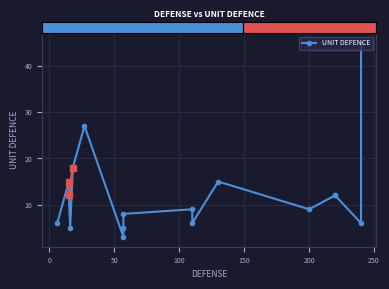

What is the difference between the second highest and second lowest values?

22